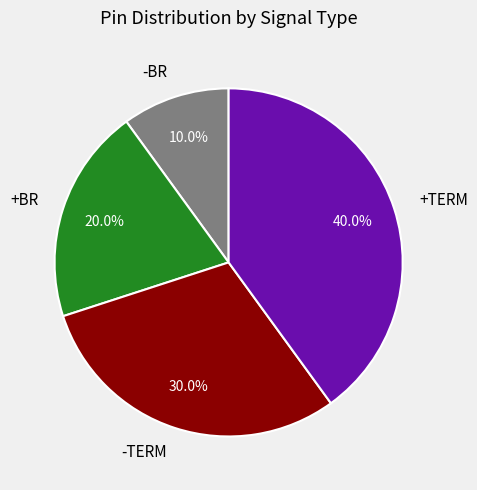

Combined, what portion of the pie is -TERM and +BR?

50.0%